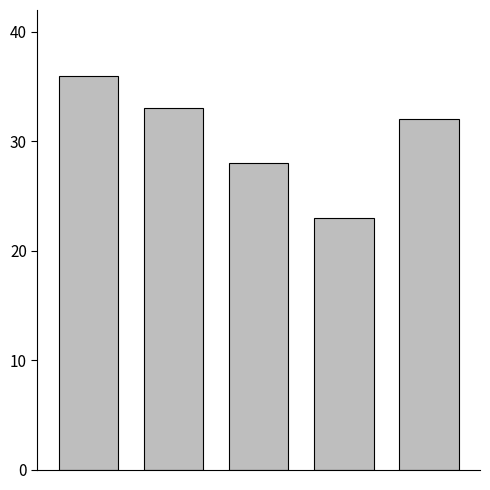

What is the difference between the maximum and minimum values?

13